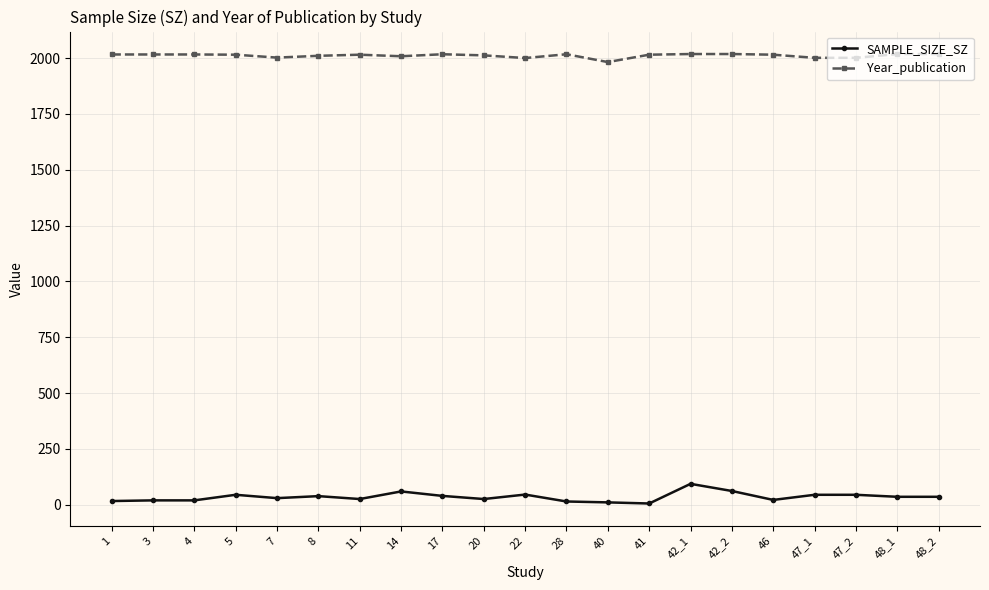

True or false: Year_publication and SAMPLE_SIZE_SZ cross at least once.

False